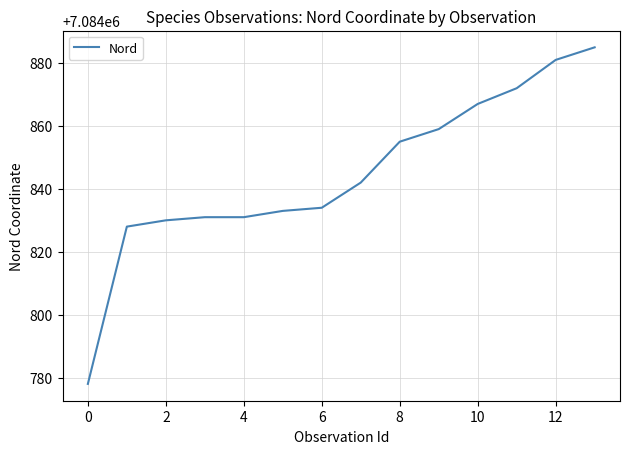

What is the difference between the maximum and minimum values?

107